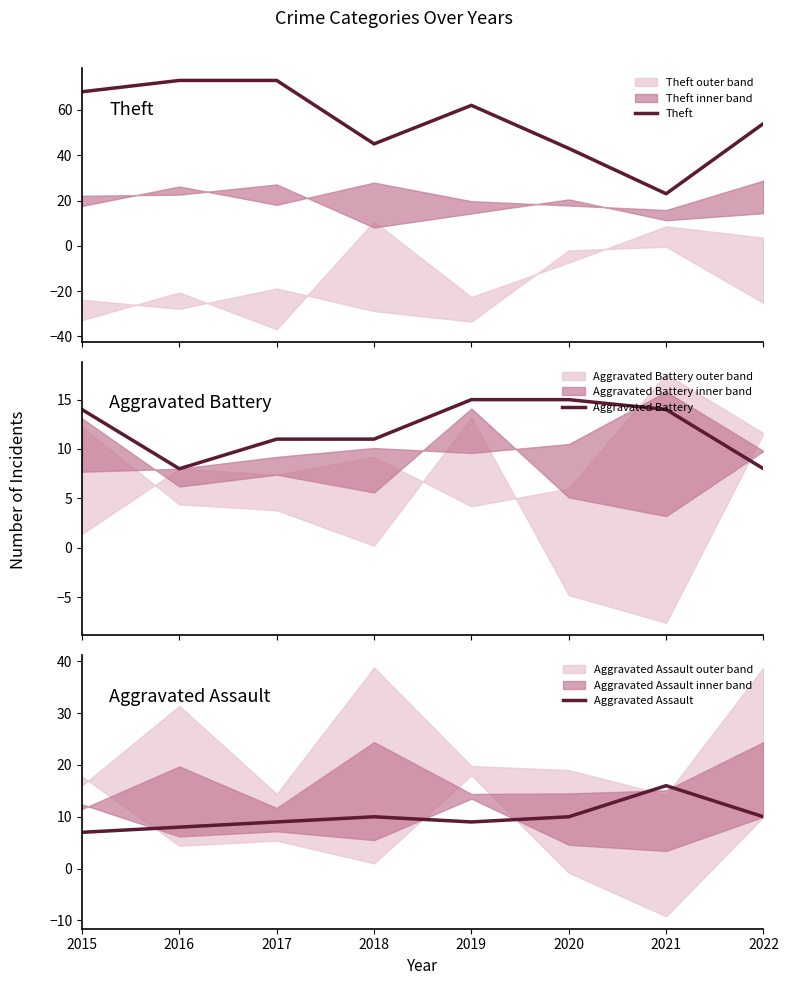

How many categories are shown in the chart?

8